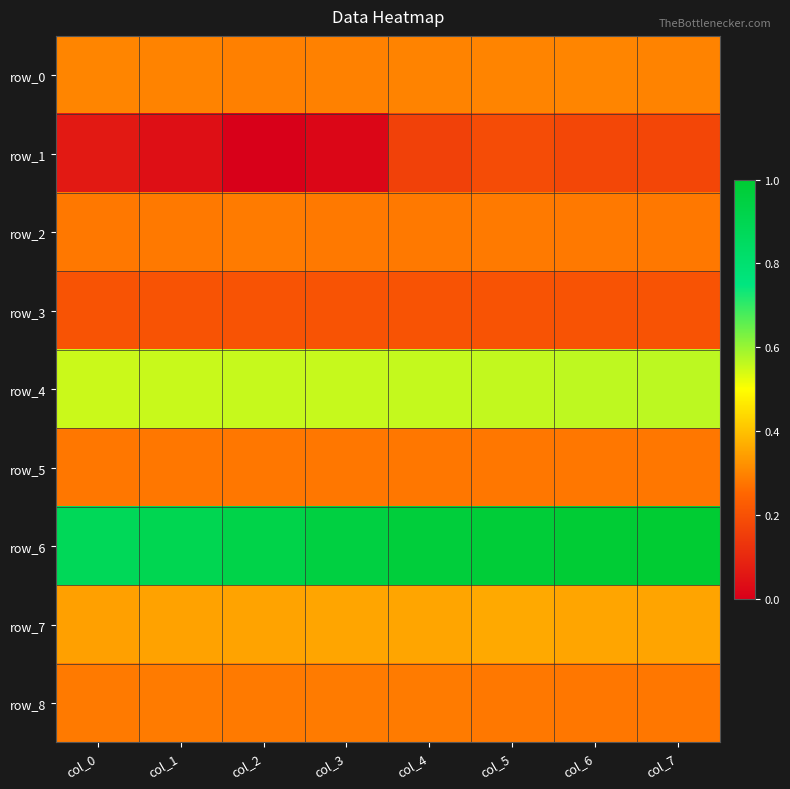

Is it true that row_4 equals 0.6 at col_6?

True